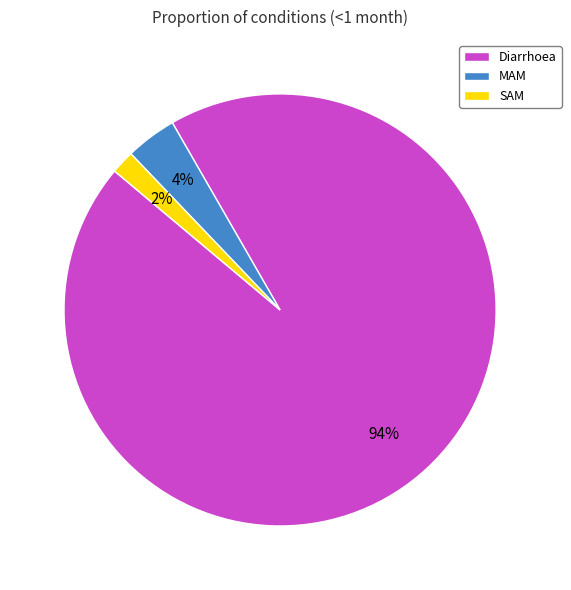

To the nearest percent, what portion does SAM represent?

2%